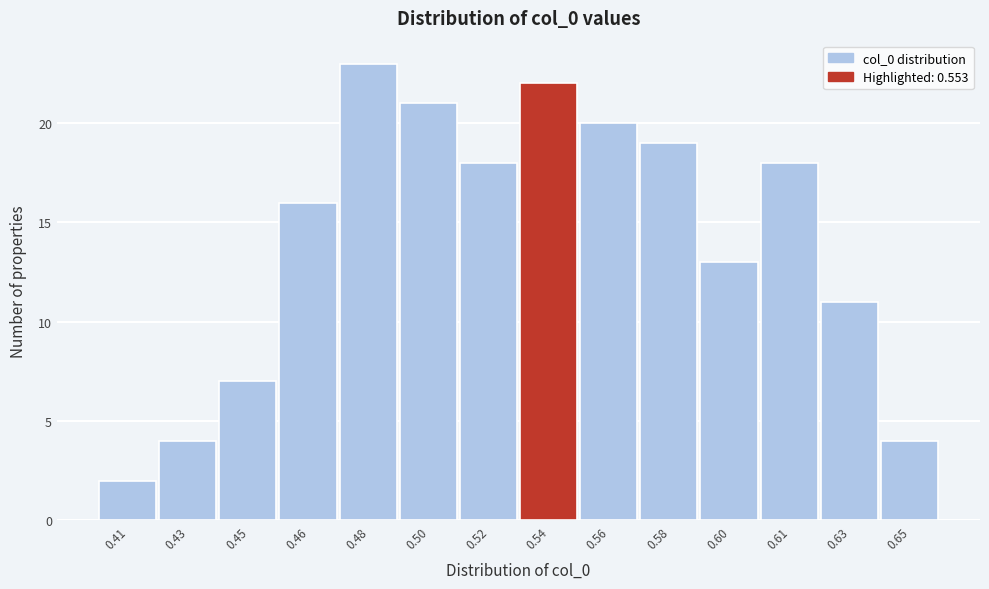

Reading left to right, transcribe all the data shown in this chart.

0.41=2	0.43=4	0.45=7	0.46=16	0.48=23	0.50=21	0.52=18	0.54=22	0.56=20	0.58=19	0.60=13	0.61=18	0.63=11	0.65=4